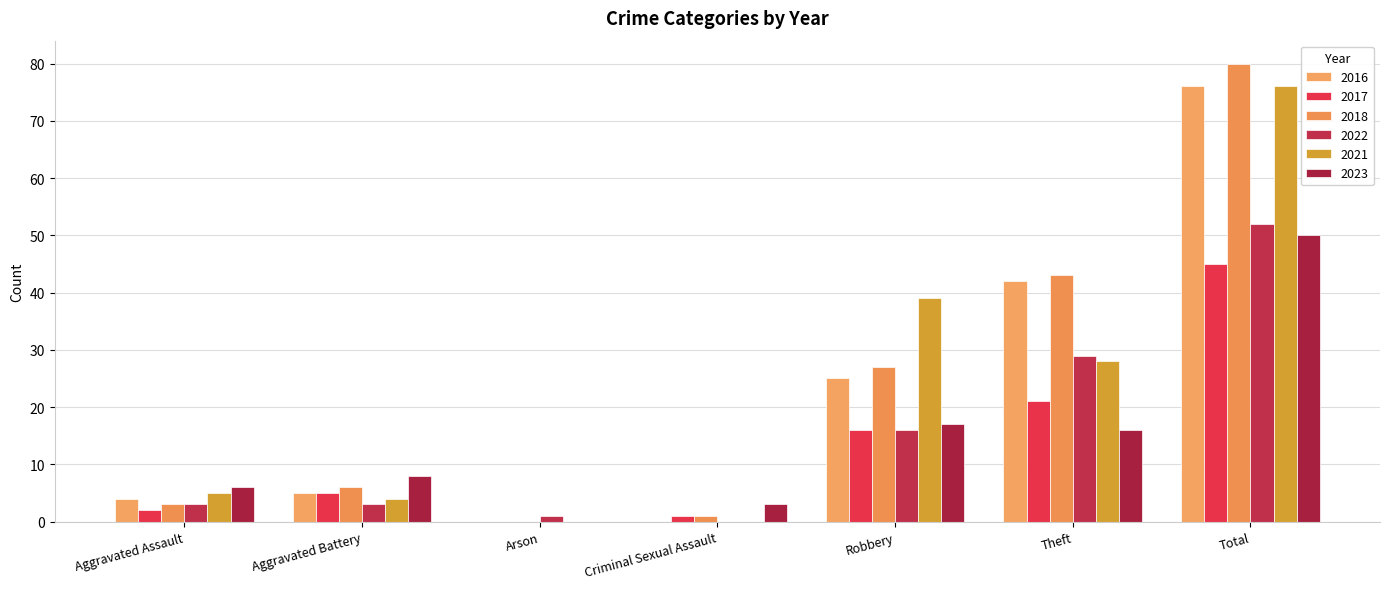

At how many categories does at least one series exceed 65?

1